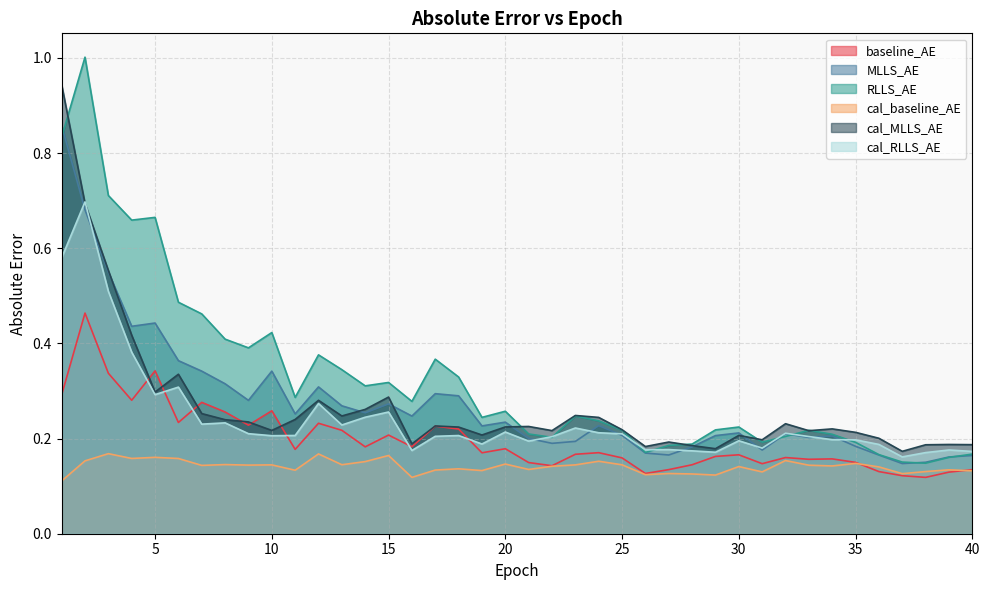

Reading right to left, extract all data points from this chart.

baseline_AE: 40=0.1	39=0.1	38=0.1	37=0.1	36=0.1	35=0.1	34=0.2	33=0.2	32=0.2	31=0.1	30=0.2	29=0.2	28=0.1	27=0.1	26=0.1	25=0.2	24=0.2	23=0.2	22=0.1	21=0.1	20=0.2	19=0.2	18=0.2	17=0.2	16=0.2	15=0.2	14=0.2	13=0.2	12=0.2	11=0.2	10=0.3	9=0.2	8=0.3	7=0.3	6=0.2	5=0.3	4=0.3	3=0.3	2=0.5	1=0.3
MLLS_AE: 40=0.2	39=0.2	38=0.2	37=0.1	36=0.2	35=0.2	34=0.2	33=0.2	32=0.2	31=0.2	30=0.2	29=0.2	28=0.2	27=0.2	26=0.2	25=0.2	24=0.2	23=0.2	22=0.2	21=0.2	20=0.2	19=0.2	18=0.3	17=0.3	16=0.2	15=0.3	14=0.3	13=0.3	12=0.3	11=0.3	10=0.3	9=0.3	8=0.3	7=0.3	6=0.4	5=0.4	4=0.4	3=0.5	2=0.7	1=0.9
RLLS_AE: 40=0.2	39=0.2	38=0.1	37=0.2	36=0.2	35=0.2	34=0.2	33=0.2	32=0.2	31=0.2	30=0.2	29=0.2	28=0.2	27=0.2	26=0.2	25=0.2	24=0.2	23=0.2	22=0.2	21=0.2	20=0.3	19=0.2	18=0.3	17=0.4	16=0.3	15=0.3	14=0.3	13=0.3	12=0.4	11=0.3	10=0.4	9=0.4	8=0.4	7=0.5	6=0.5	5=0.7	4=0.7	3=0.7	2=1.0	1=0.8
cal_baseline_AE: 40=0.1	39=0.1	38=0.1	37=0.1	36=0.1	35=0.1	34=0.1	33=0.1	32=0.2	31=0.1	30=0.1	29=0.1	28=0.1	27=0.1	26=0.1	25=0.1	24=0.2	23=0.1	22=0.1	21=0.1	20=0.1	19=0.1	18=0.1	17=0.1	16=0.1	15=0.2	14=0.2	13=0.1	12=0.2	11=0.1	10=0.1	9=0.1	8=0.1	7=0.1	6=0.2	5=0.2	4=0.2	3=0.2	2=0.2	1=0.1
cal_MLLS_AE: 40=0.2	39=0.2	38=0.2	37=0.2	36=0.2	35=0.2	34=0.2	33=0.2	32=0.2	31=0.2	30=0.2	29=0.2	28=0.2	27=0.2	26=0.2	25=0.2	24=0.2	23=0.2	22=0.2	21=0.2	20=0.2	19=0.2	18=0.2	17=0.2	16=0.2	15=0.3	14=0.3	13=0.2	12=0.3	11=0.2	10=0.2	9=0.2	8=0.2	7=0.3	6=0.3	5=0.3	4=0.4	3=0.6	2=0.7	1=0.9
cal_RLLS_AE: 40=0.2	39=0.2	38=0.2	37=0.2	36=0.2	35=0.2	34=0.2	33=0.2	32=0.2	31=0.2	30=0.2	29=0.2	28=0.2	27=0.2	26=0.2	25=0.2	24=0.2	23=0.2	22=0.2	21=0.2	20=0.2	19=0.2	18=0.2	17=0.2	16=0.2	15=0.3	14=0.2	13=0.2	12=0.3	11=0.2	10=0.2	9=0.2	8=0.2	7=0.2	6=0.3	5=0.3	4=0.4	3=0.5	2=0.7	1=0.6